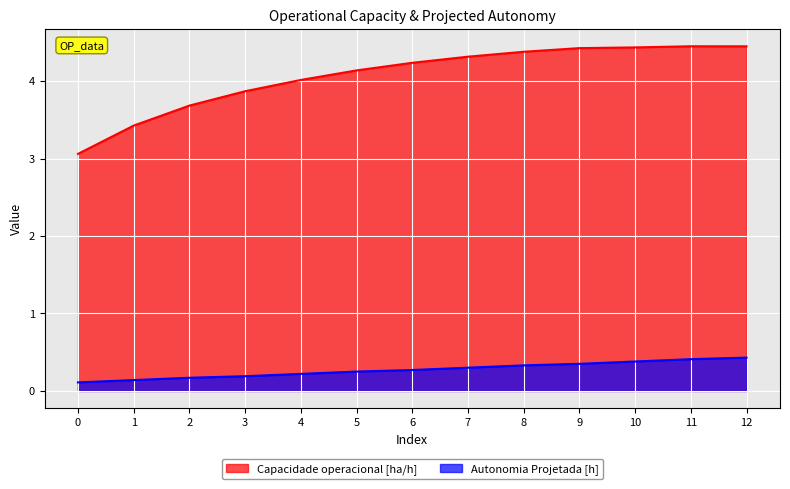

Reading left to right, what are all the values shown in this chart?

Capacidade operacional [ha/h]: 0=3.1	1=3.4	2=3.7	3=3.9	4=4.0	5=4.1	6=4.2	7=4.3	8=4.4	9=4.4	10=4.4	11=4.5	12=4.5
Autonomia Projetada [h]: 0=0.1	1=0.1	2=0.2	3=0.2	4=0.2	5=0.2	6=0.3	7=0.3	8=0.3	9=0.3	10=0.4	11=0.4	12=0.4